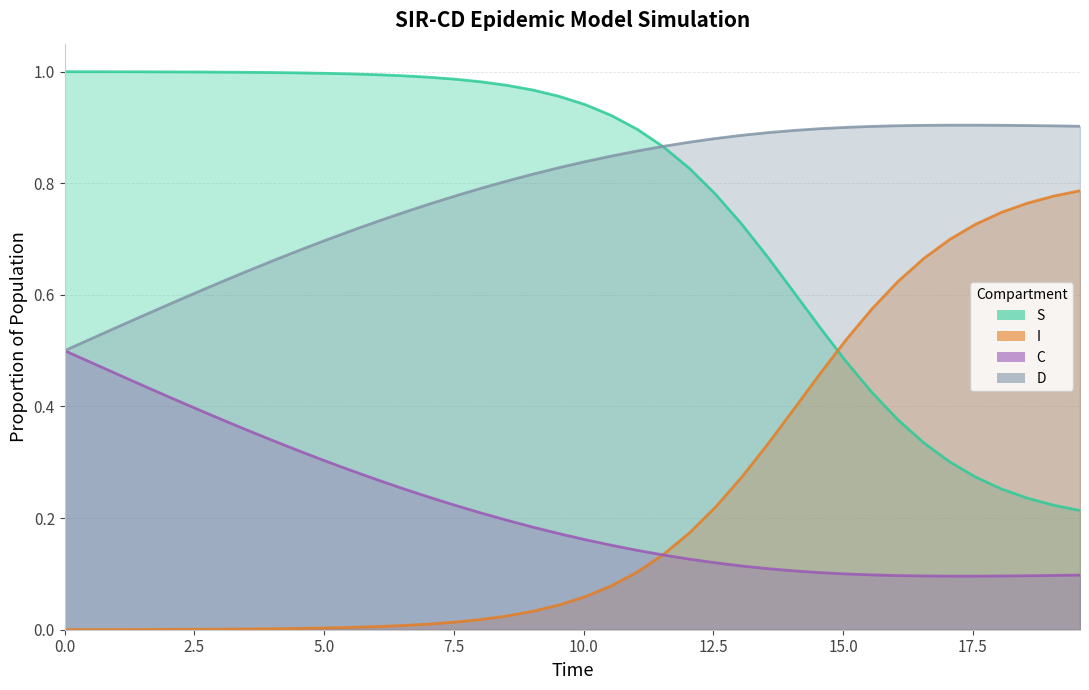

After their last crossing, which series has the higher values: C or I?

I